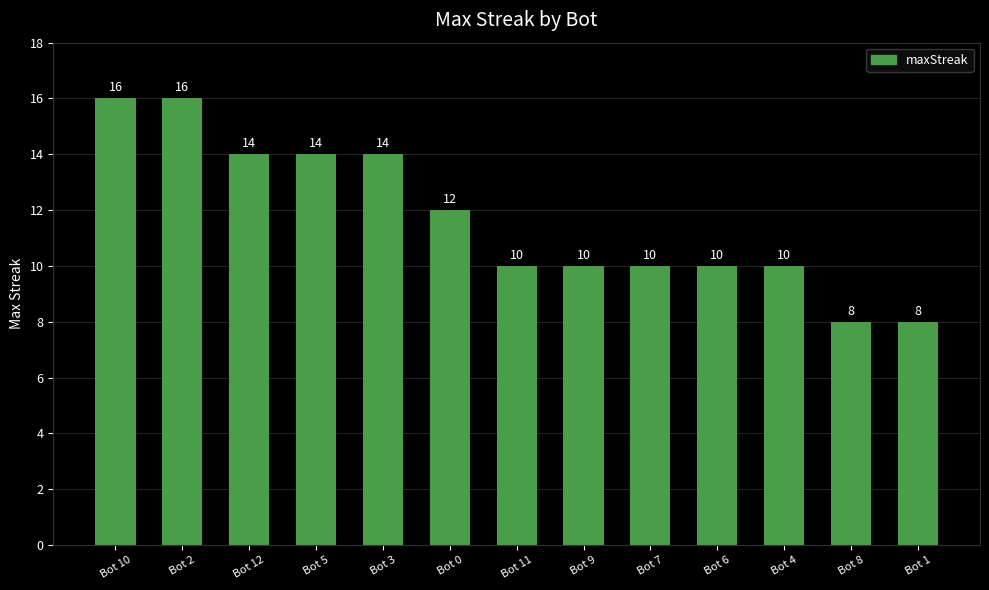

Does the chart contain any negative values?

No